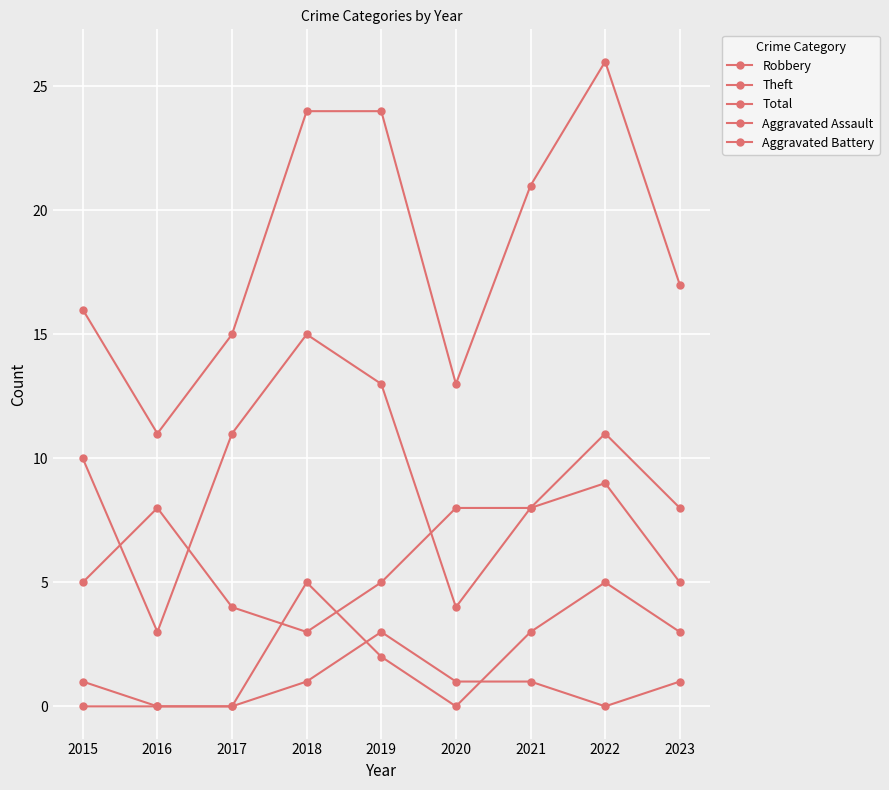

True or false: Aggravated Battery has more than 0 points higher than both neighbors.

True